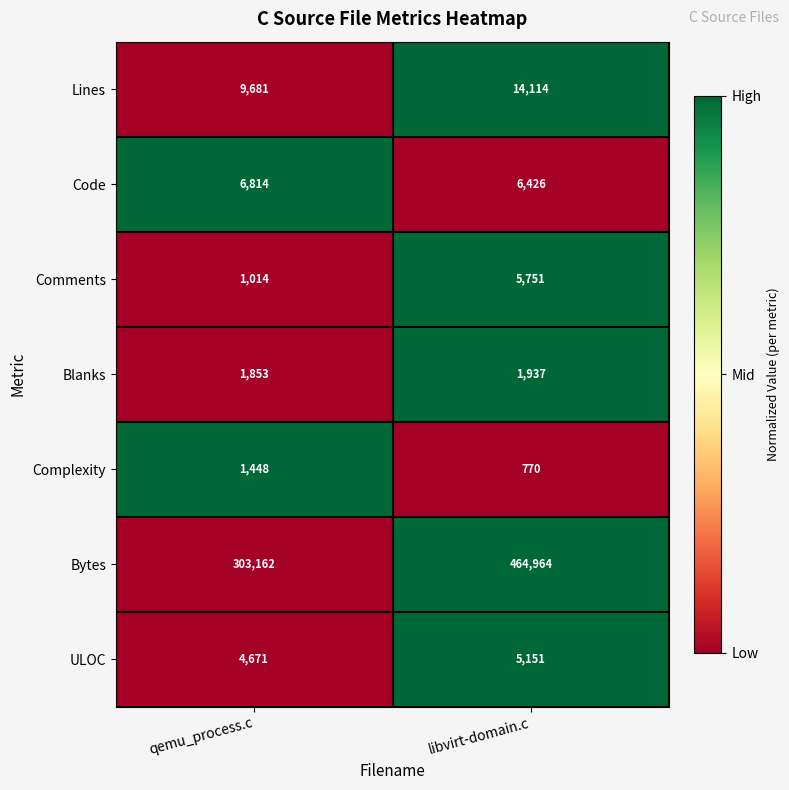

What is the total value across all series at libvirt-domain.c?

499113